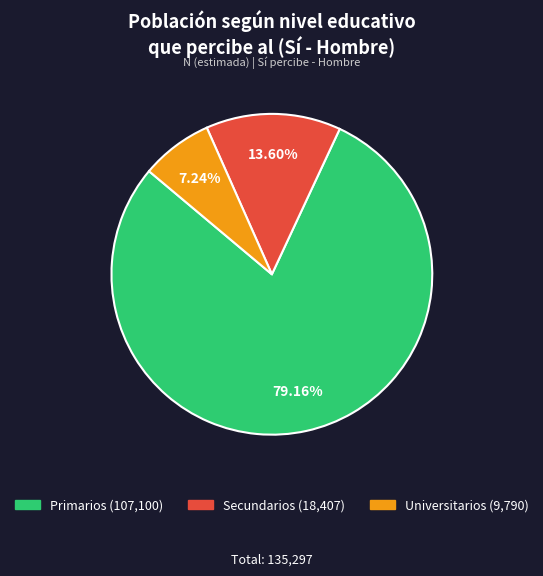

To the nearest percent, what is the average slice percentage?

33%